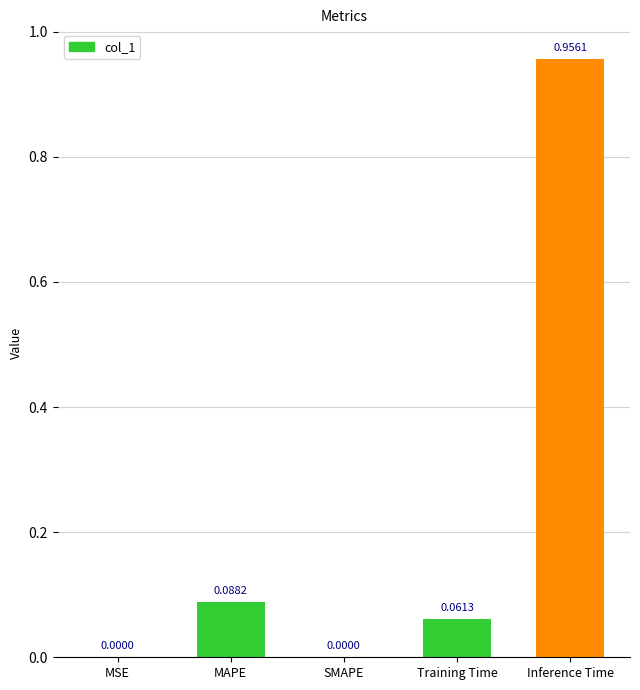

Which has a higher value, MSE or MAPE?

MAPE